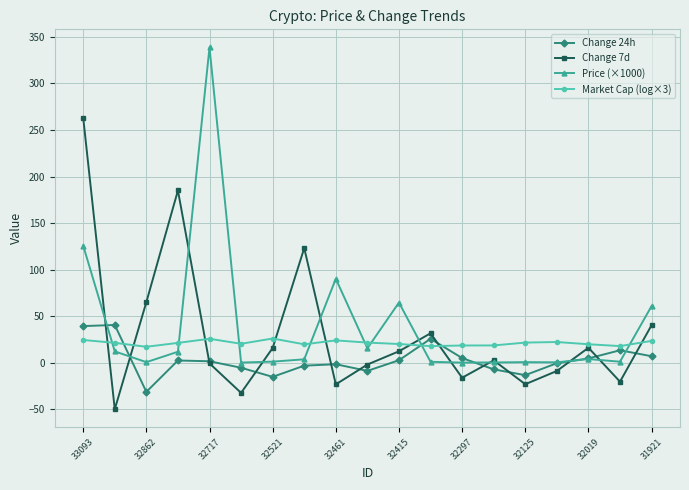

What is the maximum value for Price (×1000)?

338.7